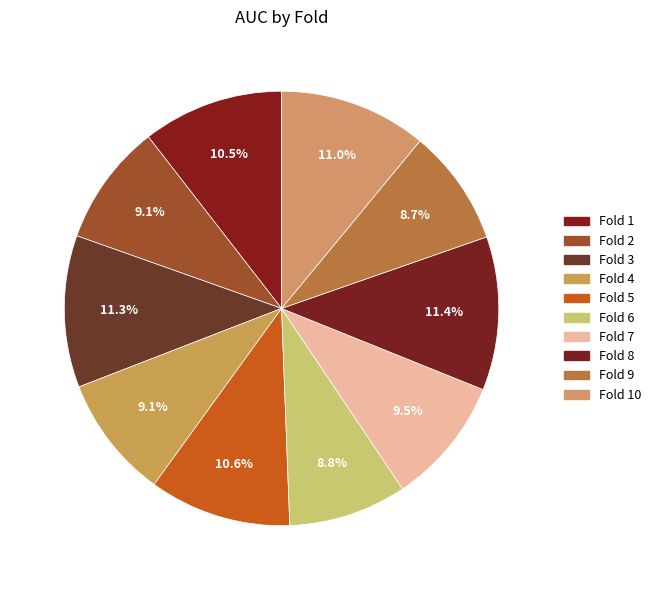

What is the largest slice in the pie chart?

8